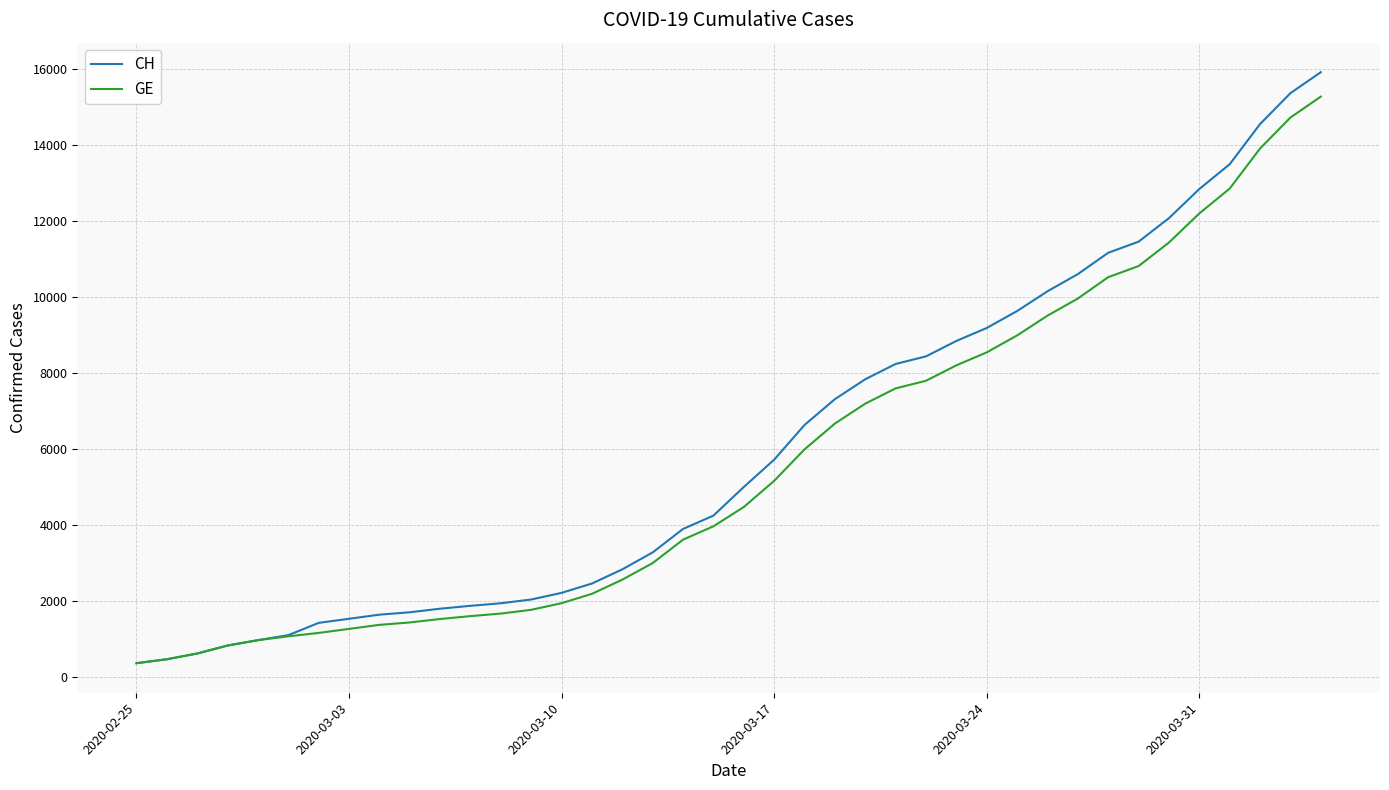

What is the minimum value for CH?

375